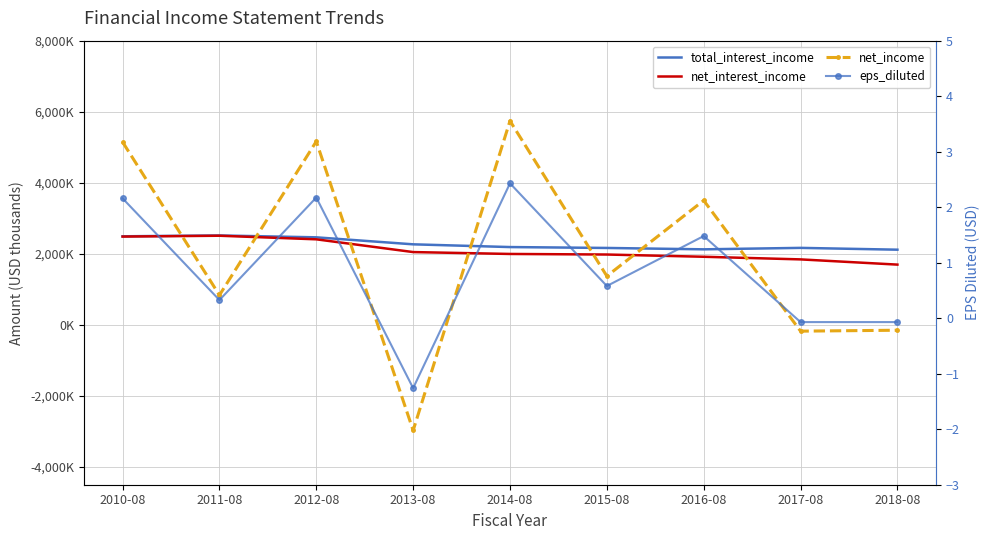

Which series has the largest total across all categories?

total_interest_income